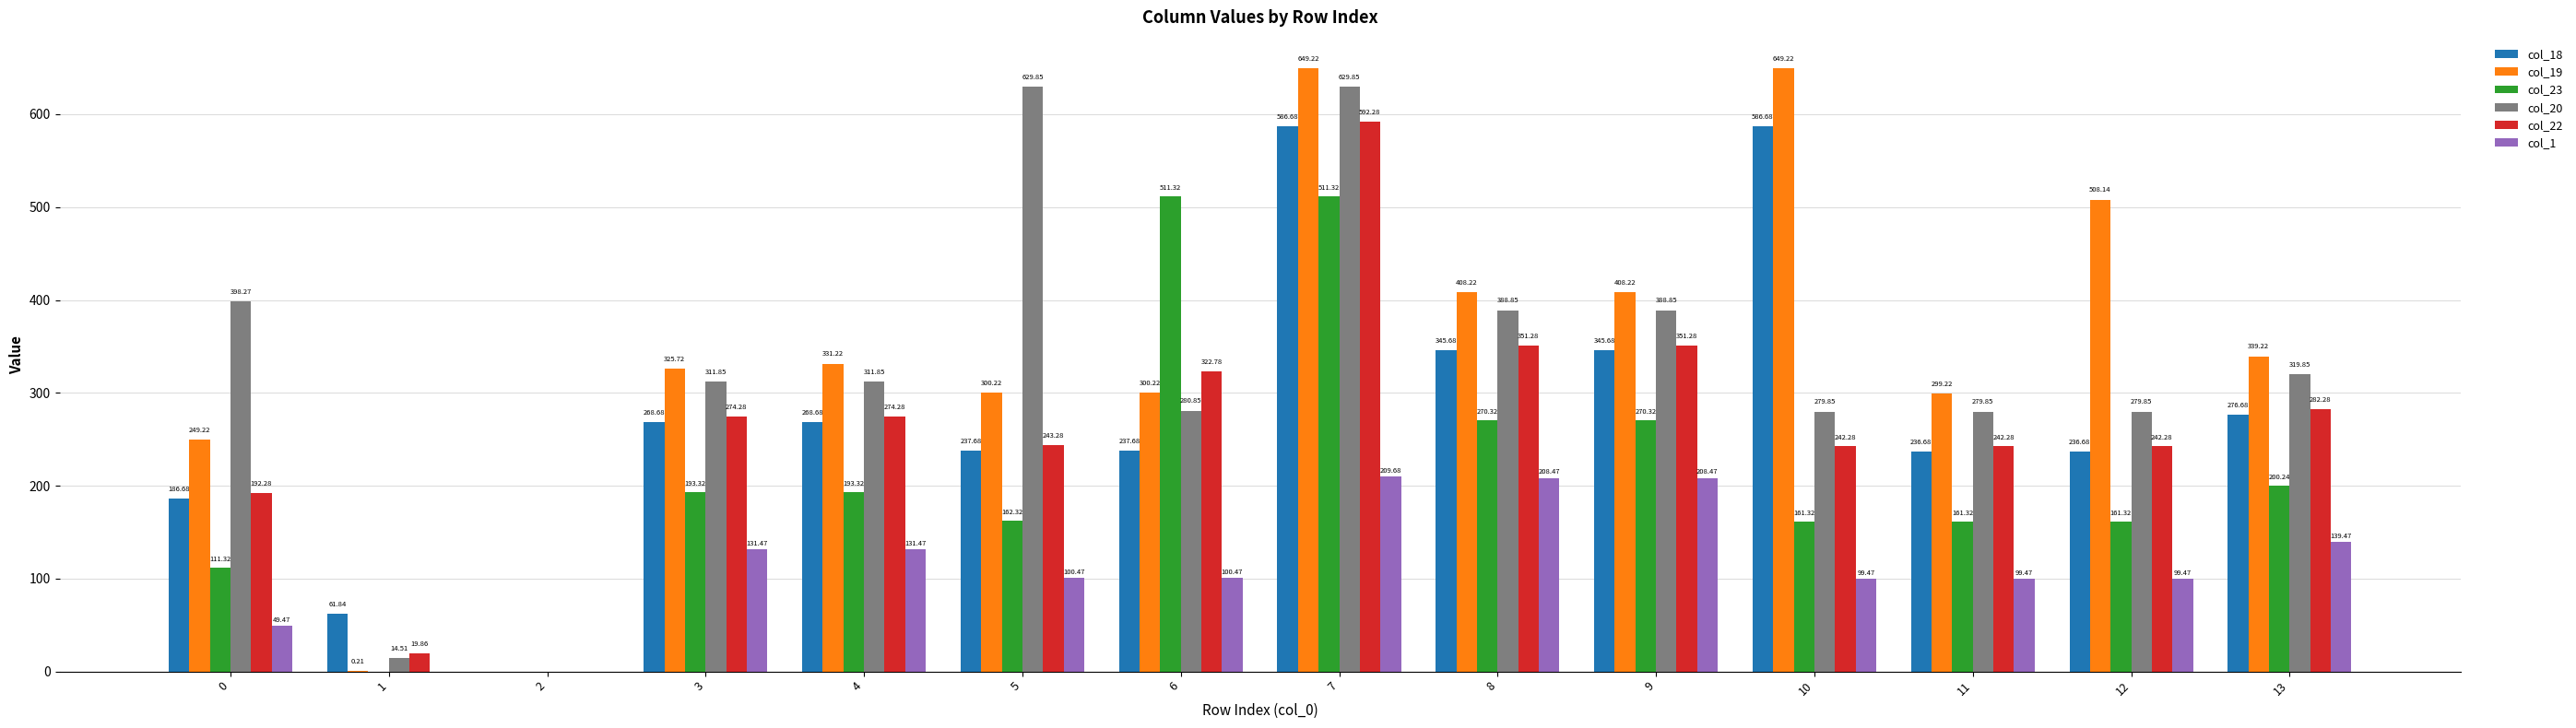

Which series changed the most between 1 and 7?

col_19